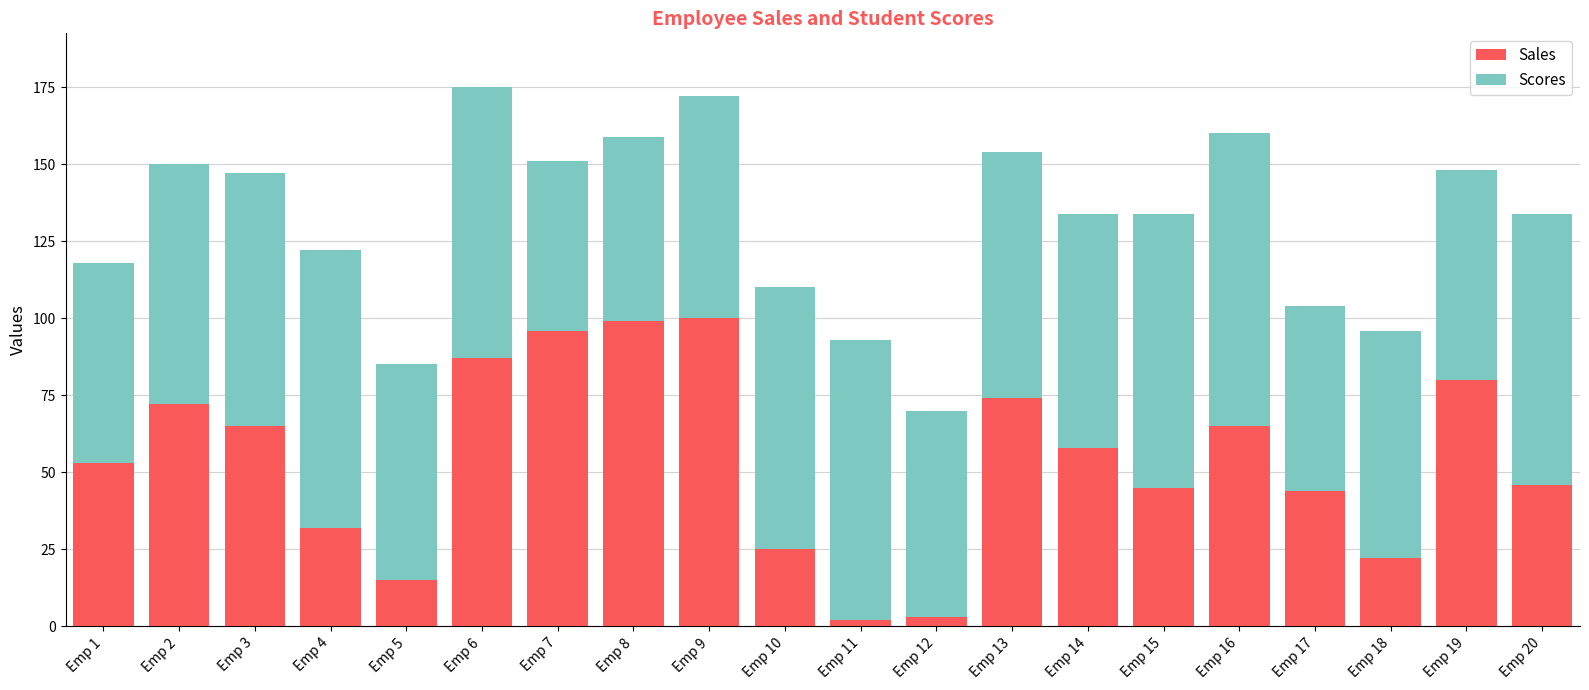

What is the difference between the maximum and minimum values in the Sales series?

98